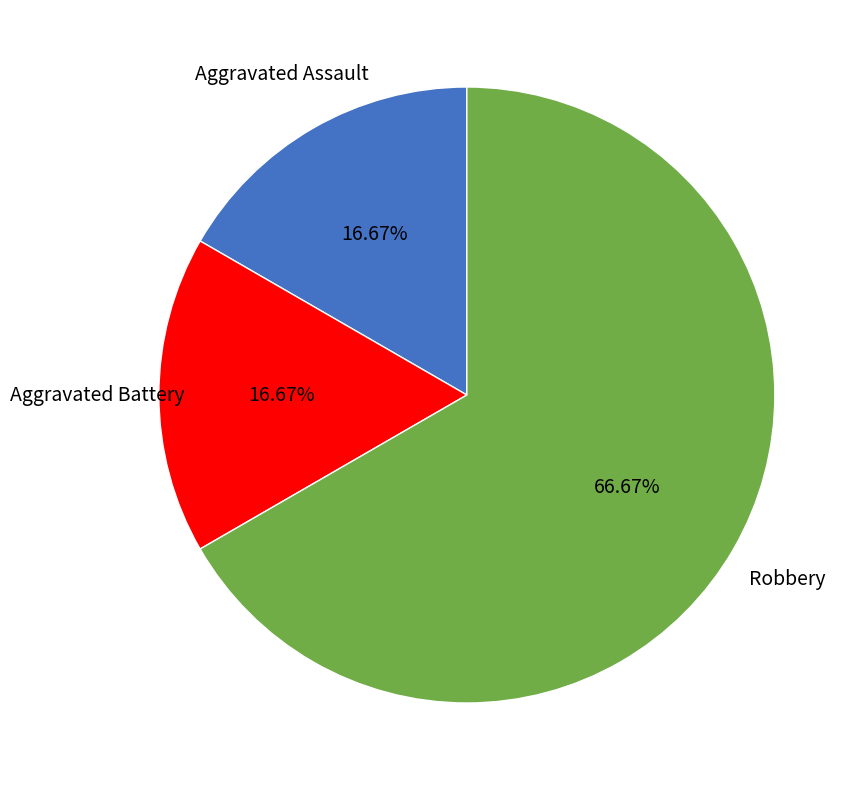

Which slice is the largest?

Robbery